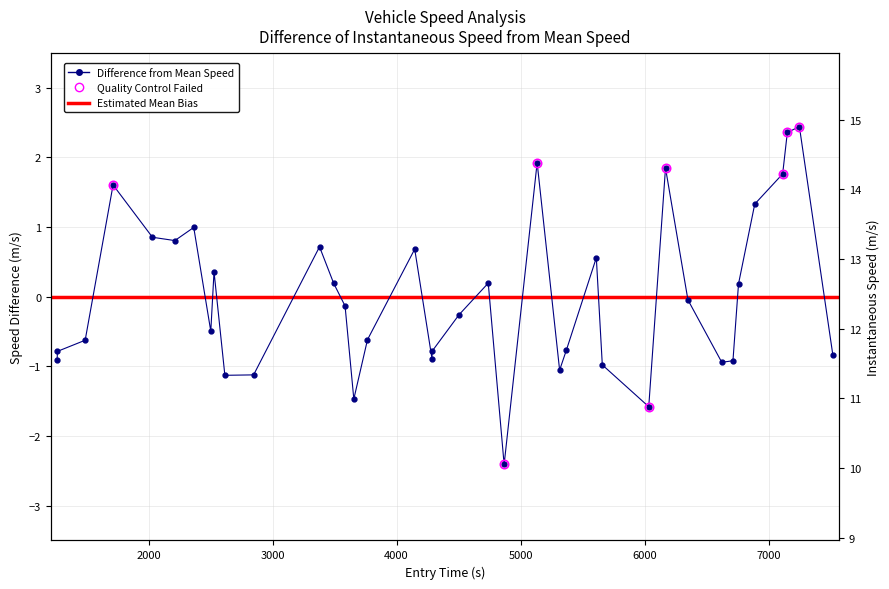

True or false: the data shows -0.1 at 29.

False